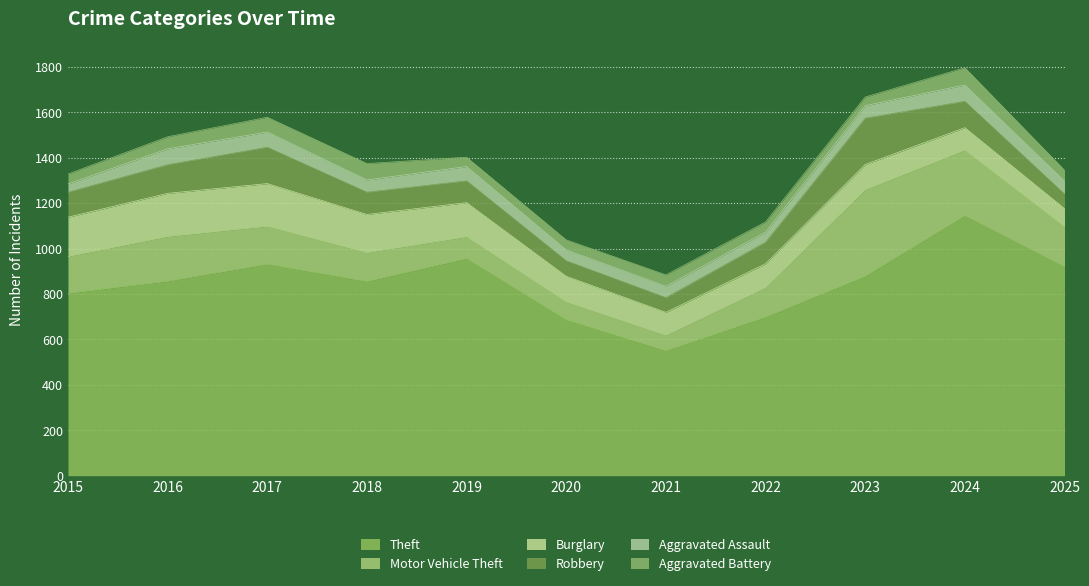

Which series changed the most between 2018 and 2019?

Theft